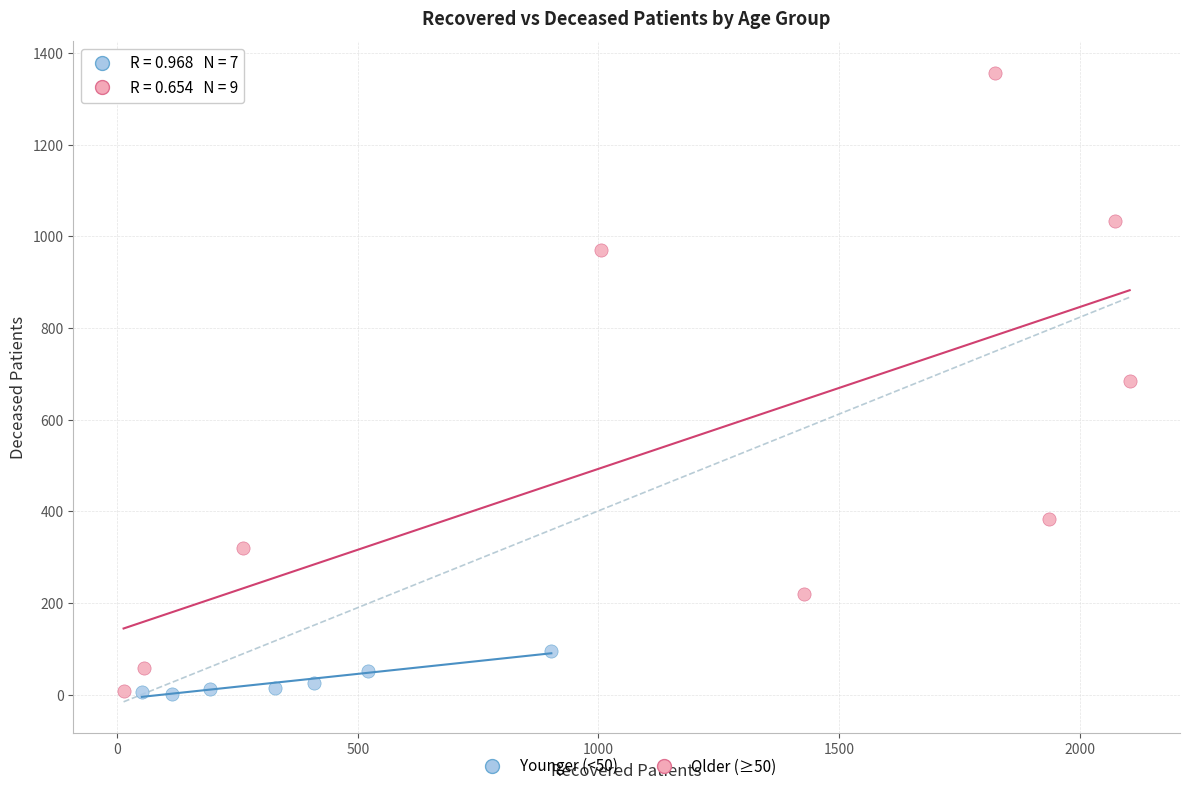

Which series has the widest spread of Y values?

Older (≥50)